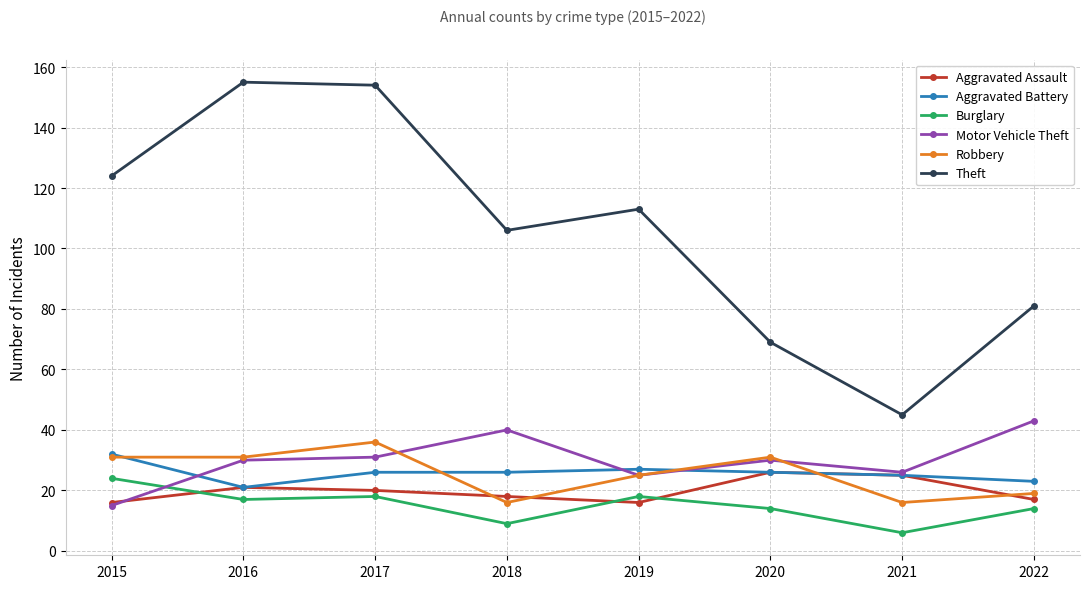

What is the difference between the Burglary values at 2019 and 2018?

9